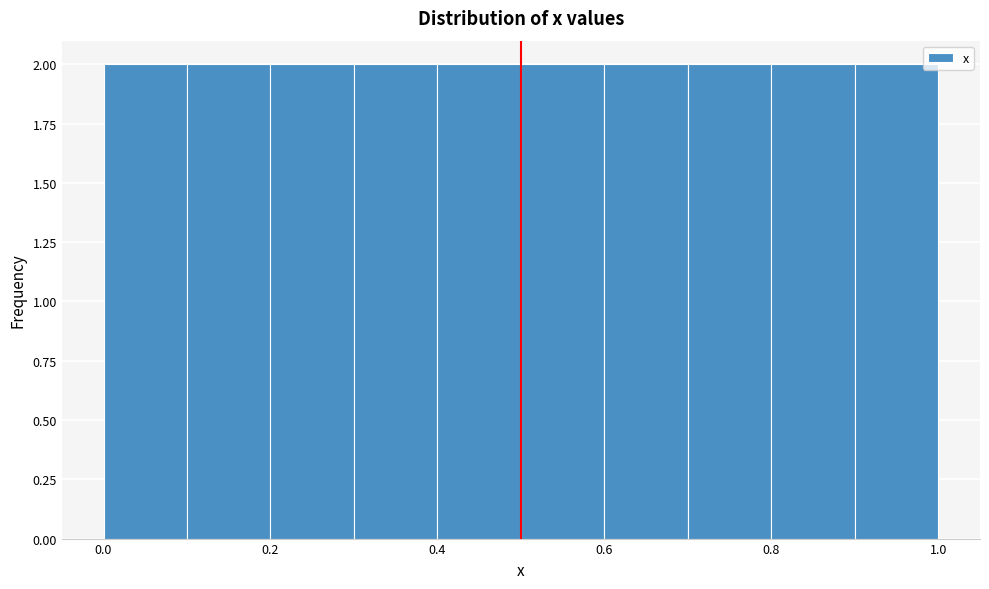

Reading left to right, list every bar in this chart as the range it spans on the x-axis followed by its height. The values are not printed on the chart, so give them approximately, as read against the axis.

0.0 to 0.1: 2
0.1 to 0.2: 2
0.2 to 0.3: 2
0.3 to 0.4: 2
0.4 to 0.5: 2
0.5 to 0.6: 2
0.6 to 0.7: 2
0.7 to 0.8: 2
0.8 to 0.9: 2
0.9 to 1.0: 2